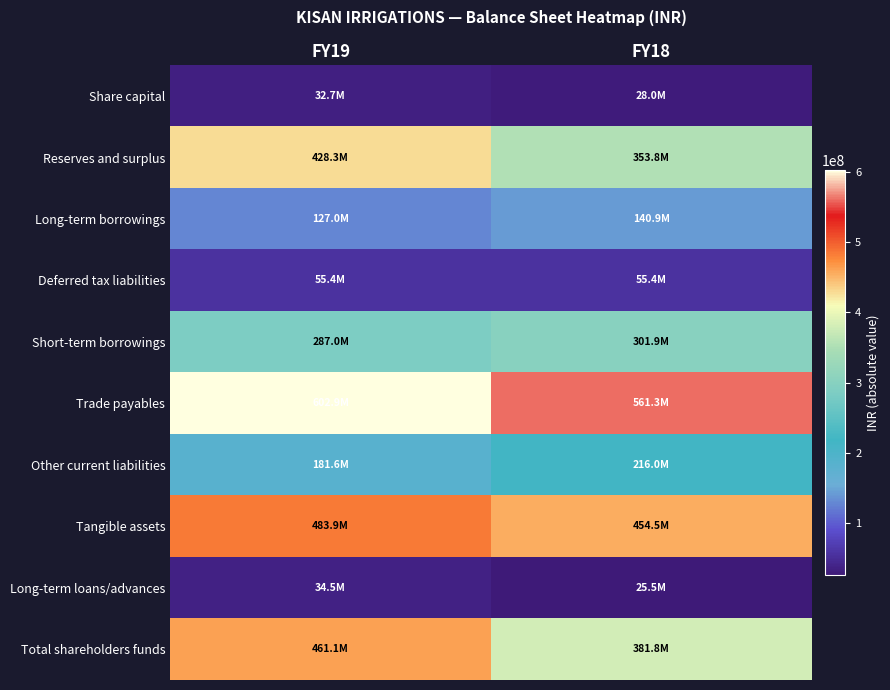

Reading left to right, extract all data points from this chart.

Share capital: FY19=32731000	FY18=27991000
Reserves and surplus: FY19=428323000	FY18=353821000
Long-term borrowings: FY19=127011000	FY18=140936000
Deferred tax liabilities: FY19=55362000	FY18=55362000
Short-term borrowings: FY19=287003000	FY18=301901000
Trade payables: FY19=602930000	FY18=561260000
Other current liabilities: FY19=181561000	FY18=216037000
Tangible assets: FY19=483931000	FY18=454497000
Long-term loans/advances: FY19=34545000	FY18=25457000
Total shareholders funds: FY19=461054000	FY18=381812000